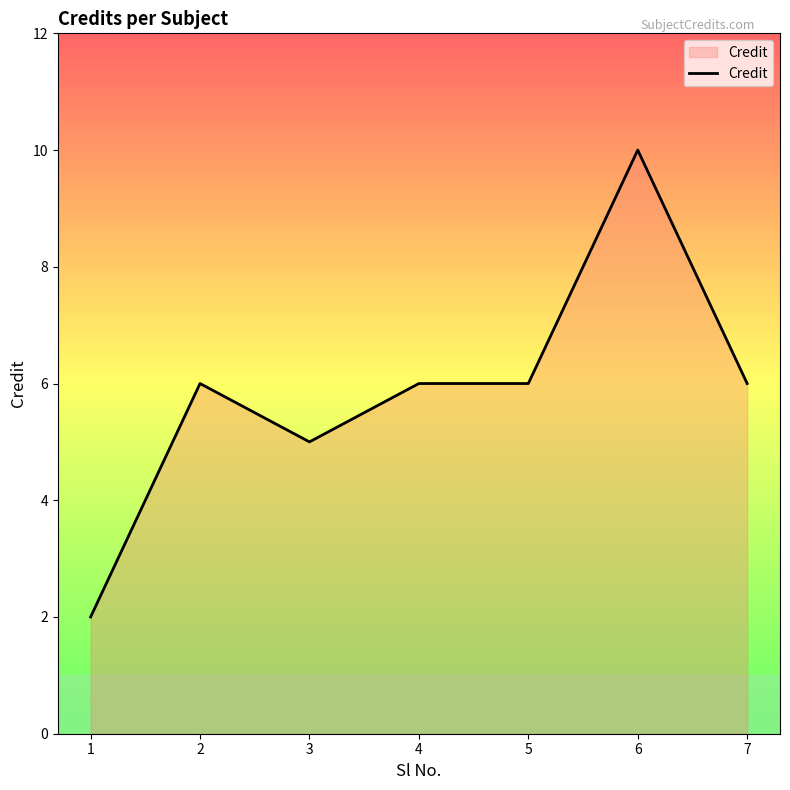

How many lines are shown in the chart?

1